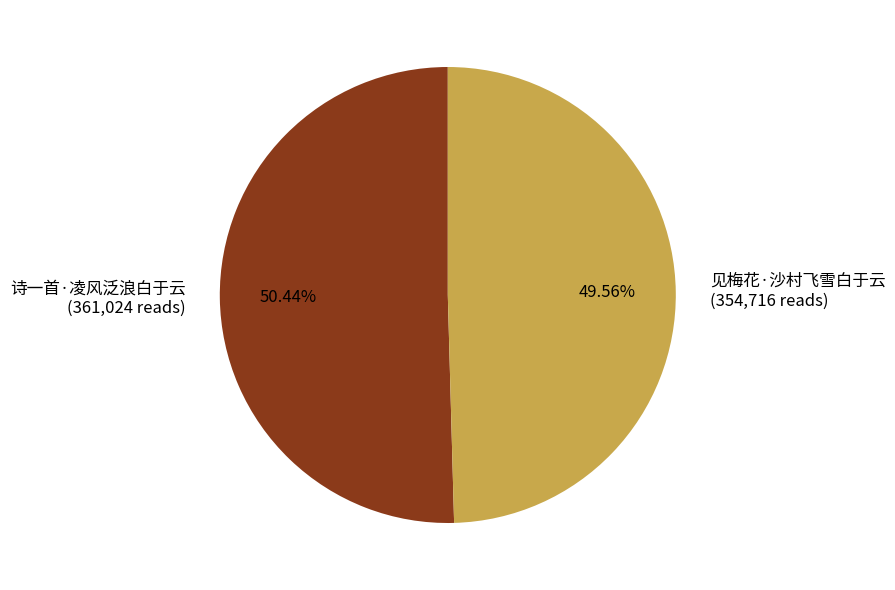

The 诗一首·凌风泛浪白于云 slice represents 50% of the pie. True or false?

True